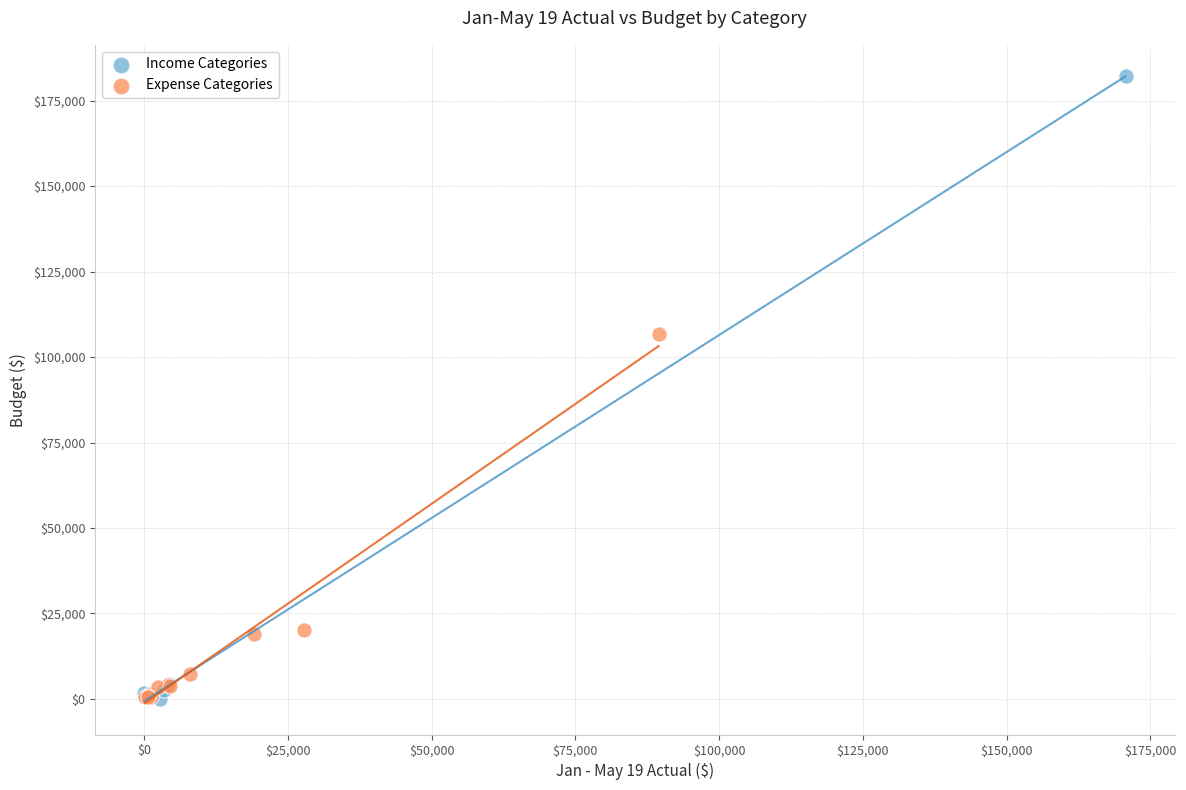

Which series has the largest Y range (max minus min)?

Income Categories